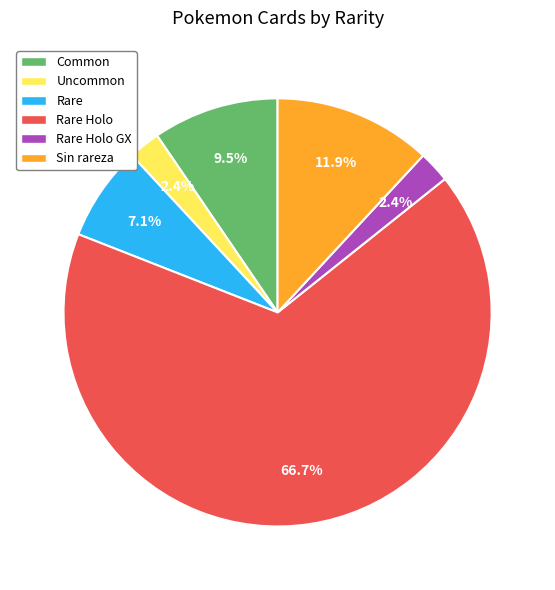

True or false: Uncommon accounts for 10% of the total.

False